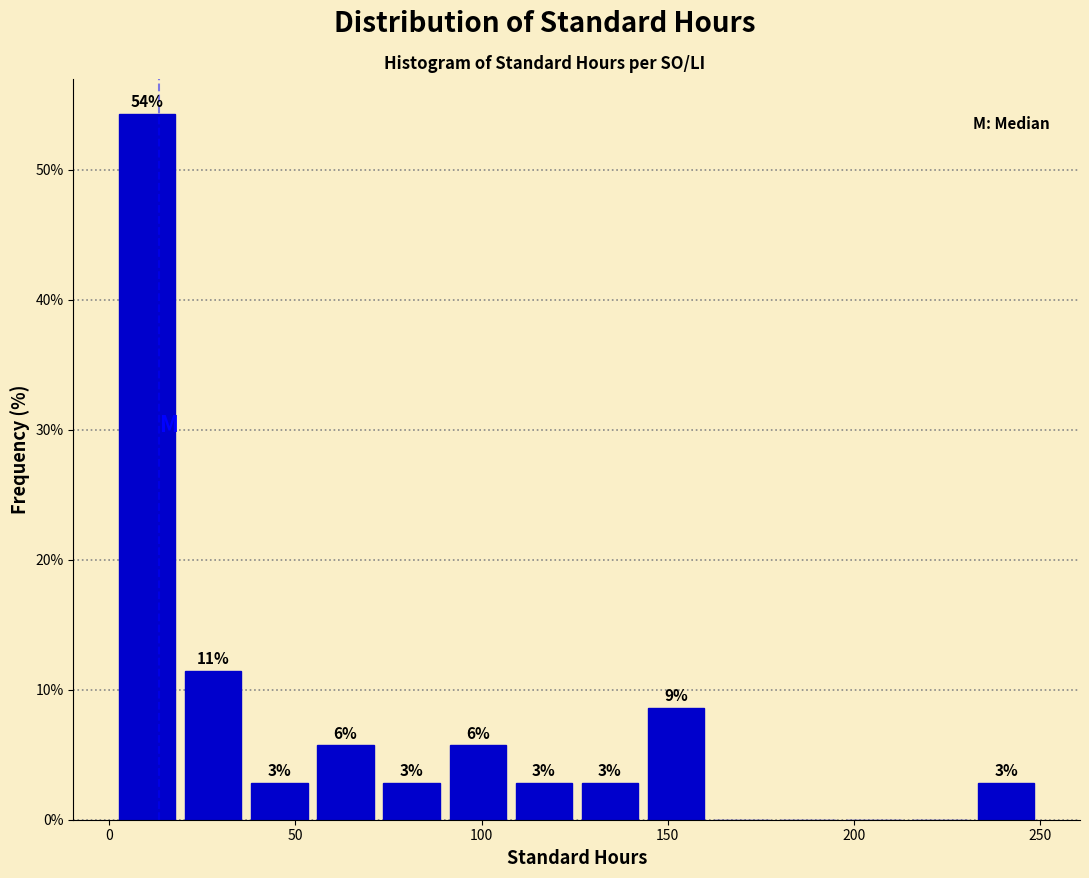

Around what value on the x-axis is the tallest bar? Give the approximate position of its centre, as read against the axis.

10